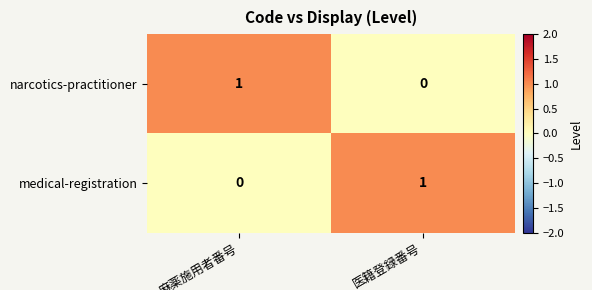

Reading right to left, list all the values displayed in this chart.

narcotics-practitioner: 0	1
medical-registration: 1	0